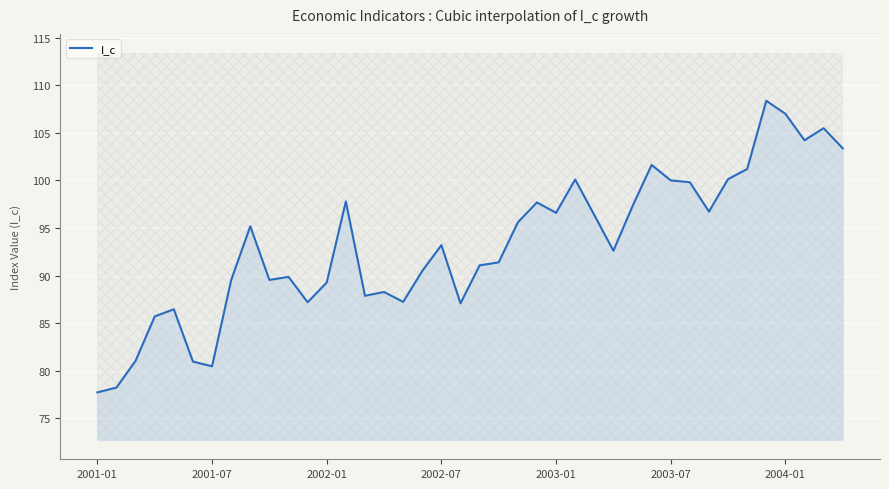

Is it true that I_c equals 77.7 at 2001-01?

True